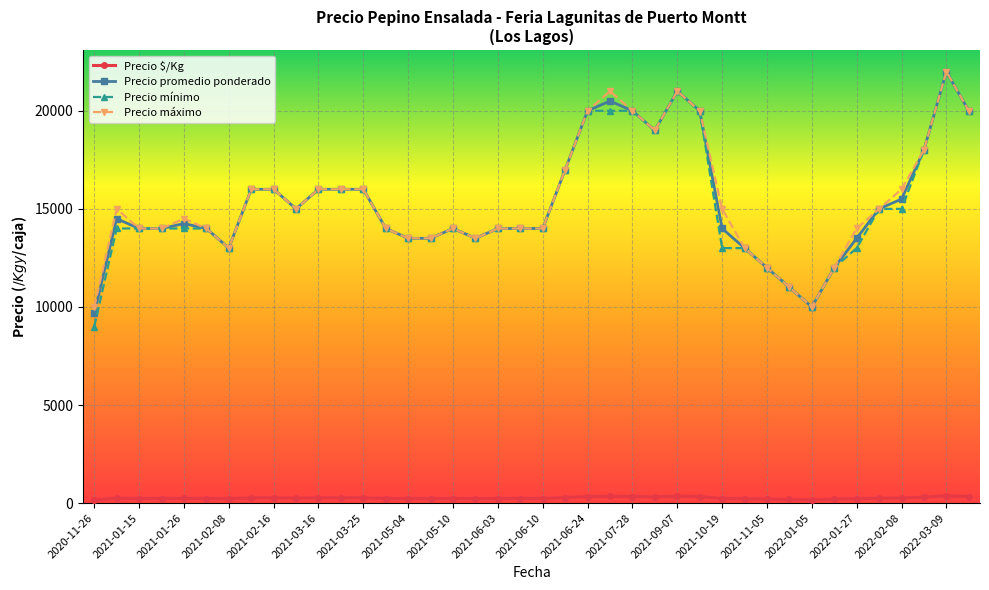

True or false: Precio $/Kg has more than 1 points higher than both neighbors.

True